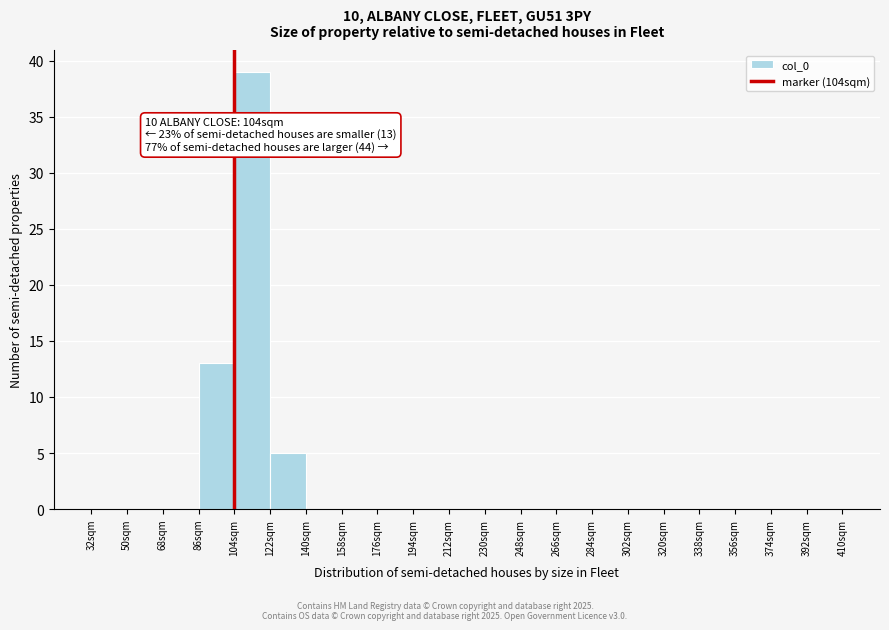

Over which range of the x-axis is the bar tallest?

104 to 122